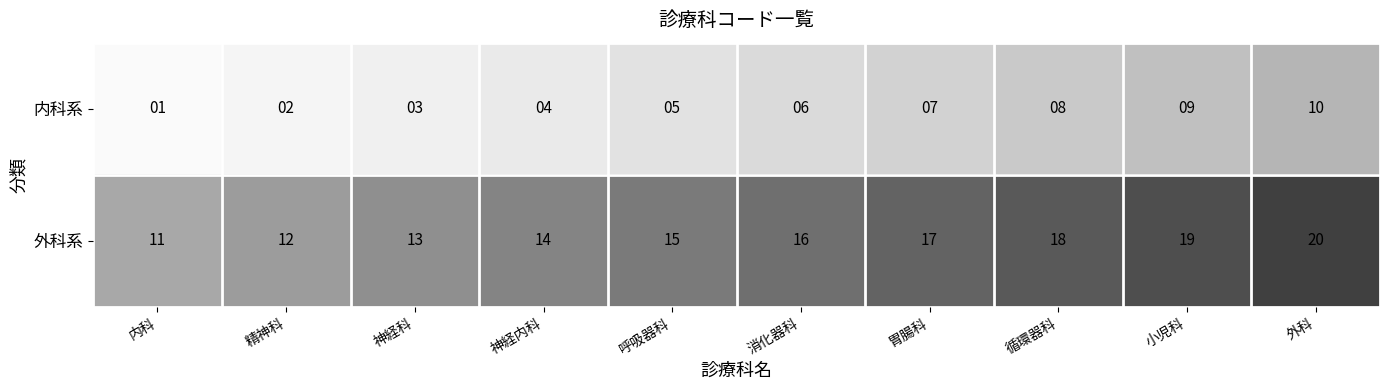

At which category does the chart reach its minimum across all series?

内科